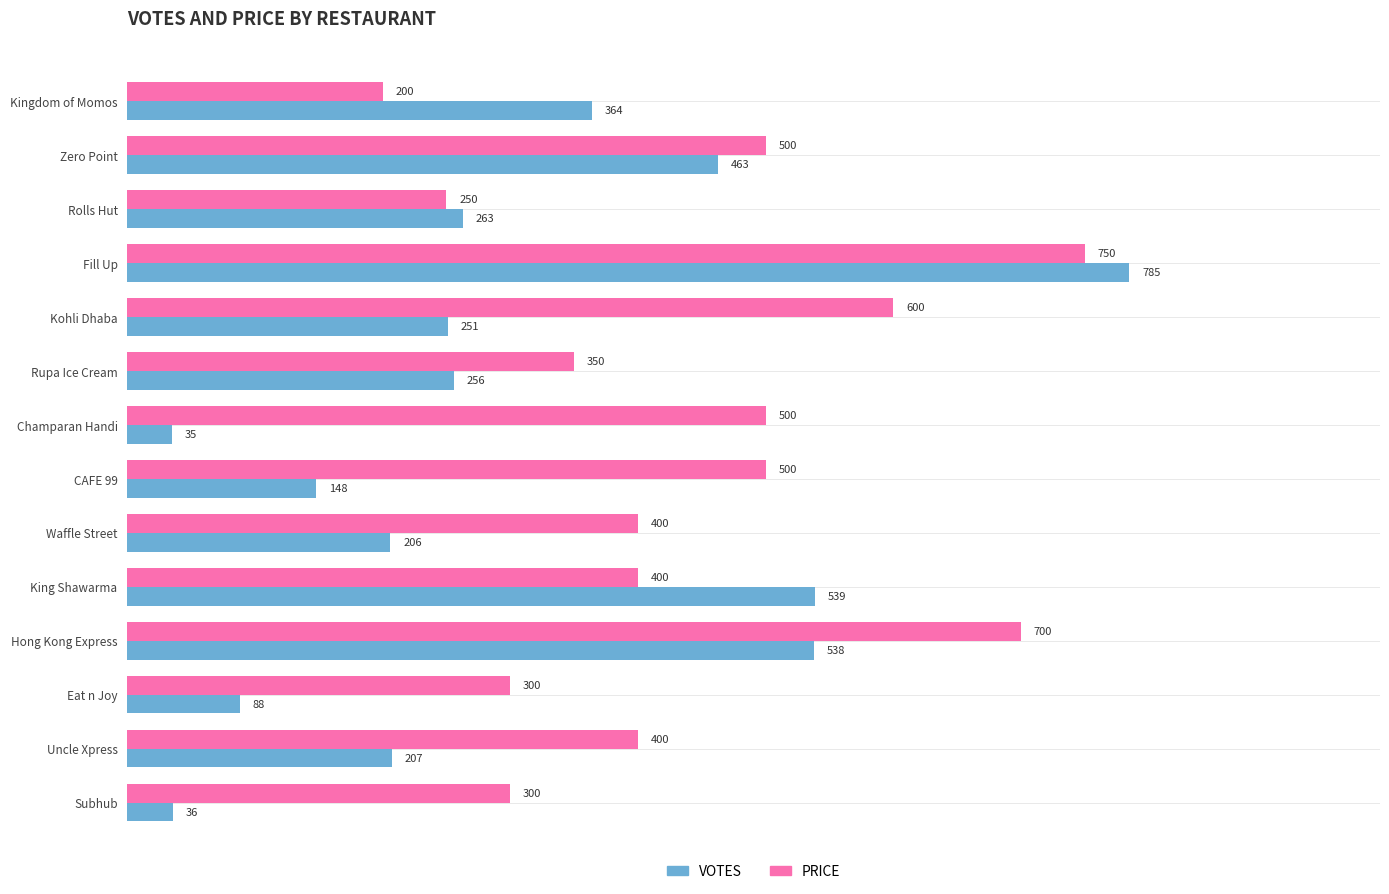

What value does the PRICE series have at CAFE 99?

500